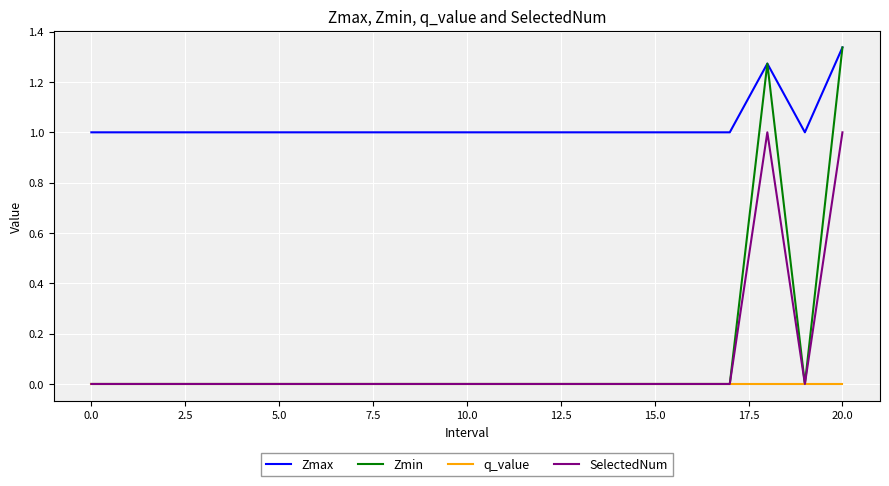

Which series has the widest spread of values?

Zmin